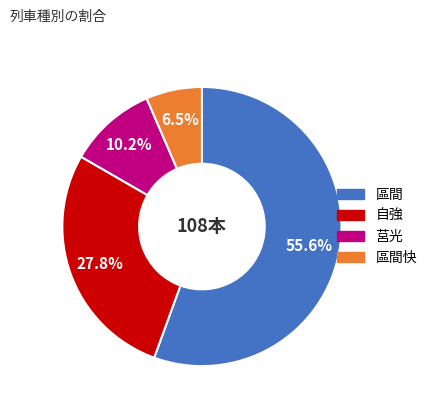

Is there a majority slice in this chart?

Yes